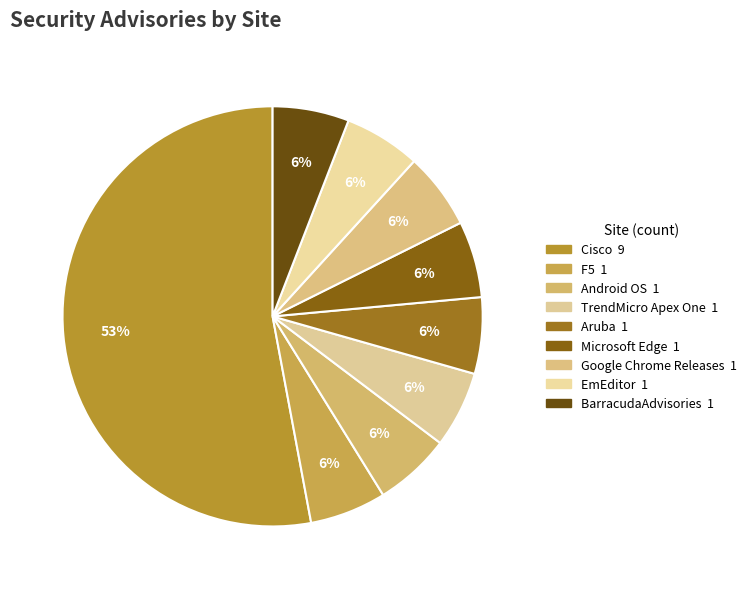

Count the number of slices in the pie.

9